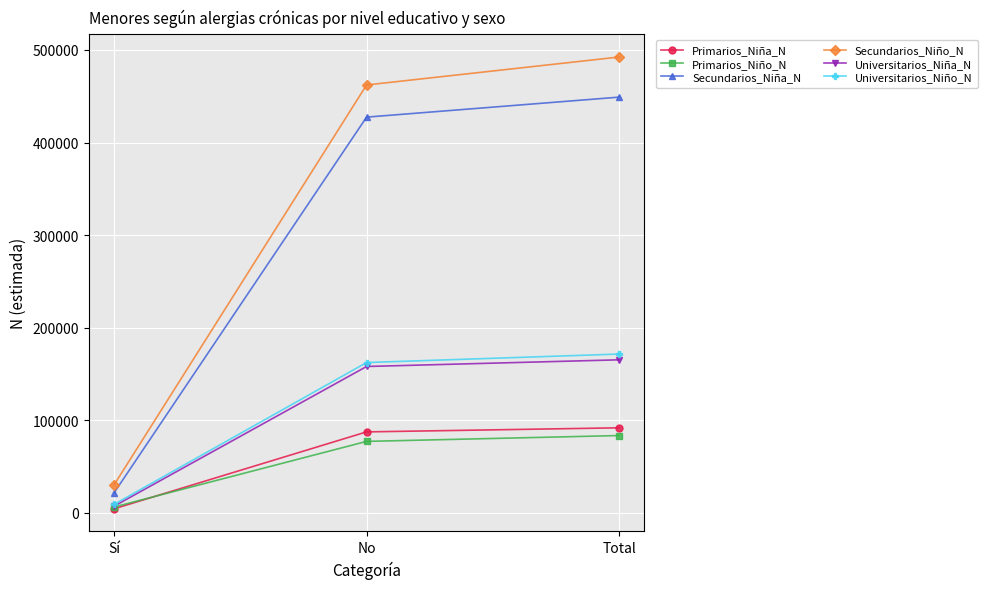

True or false: Universitarios_Niño_N has a value of 162401 at No.

True